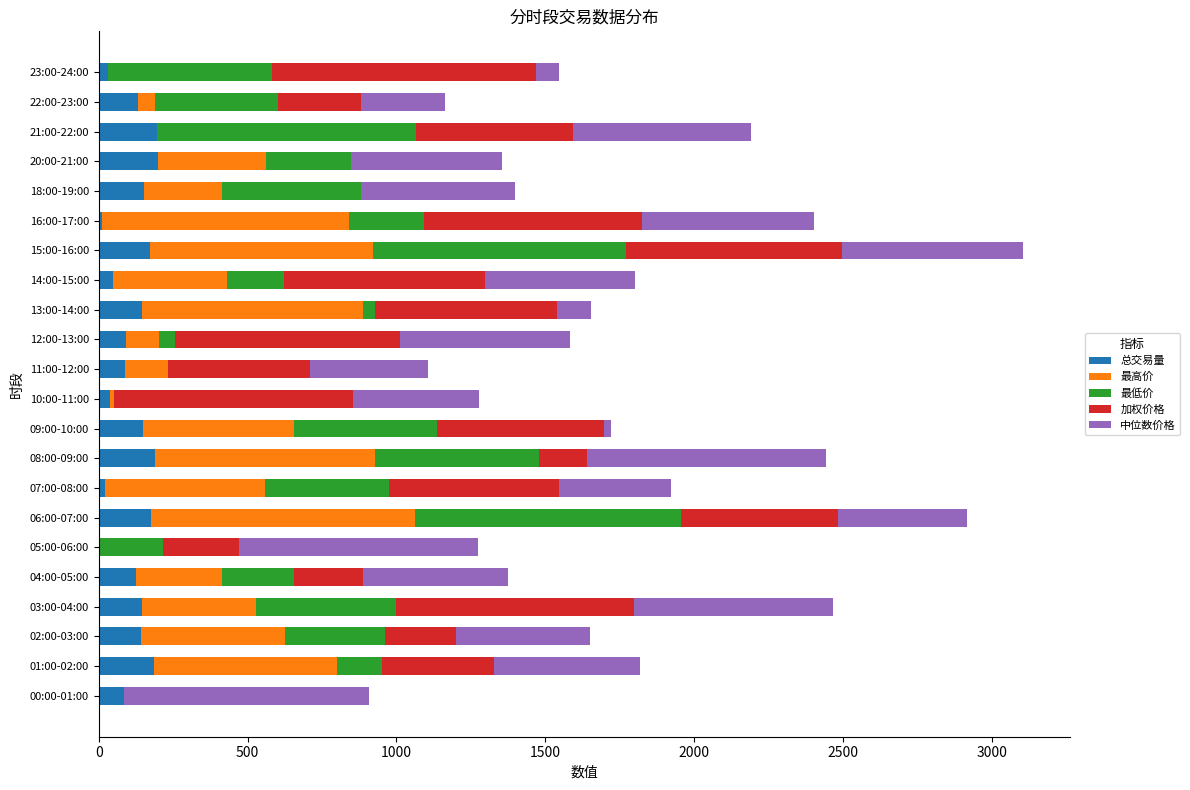

The 总交易量 series shows 144.3 at 03:00-04:00. True or false?

True